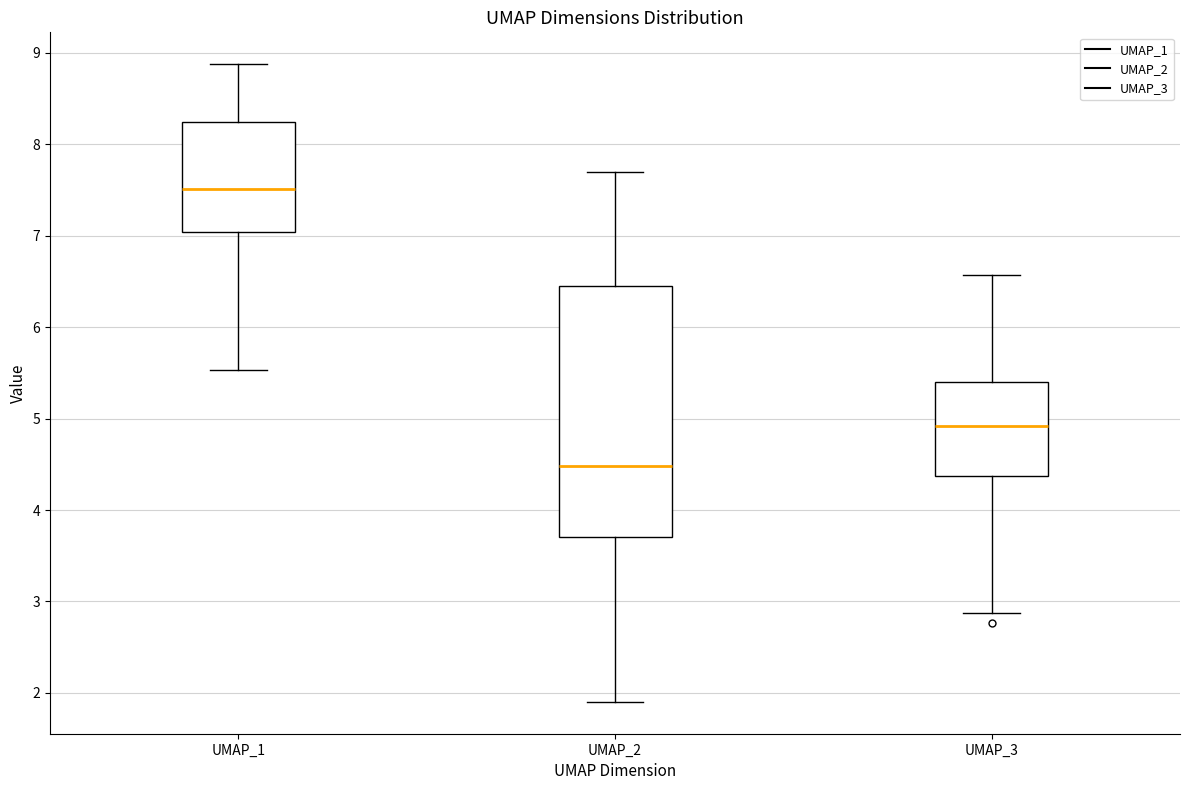

Which box has the highest median line?

UMAP_1